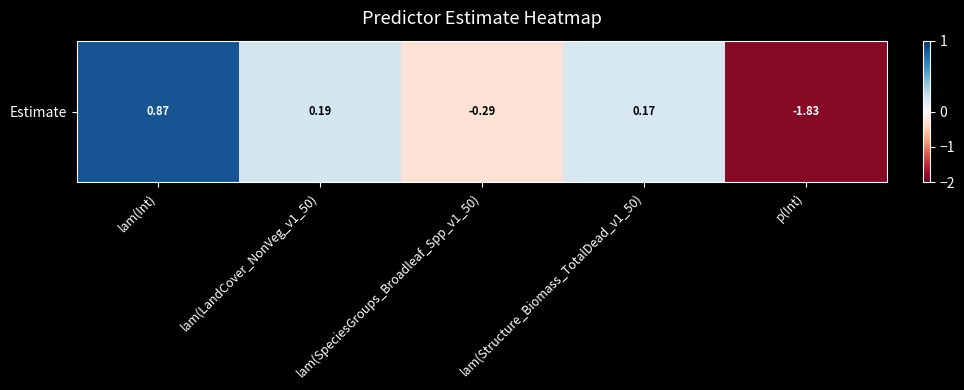

Rank the categories by value from highest to lowest.

lam(Int), lam(LandCover_NonVeg_v1_50), lam(Structure_Biomass_TotalDead_v1_50), lam(SpeciesGroups_Broadleaf_Spp_v1_50), p(Int)